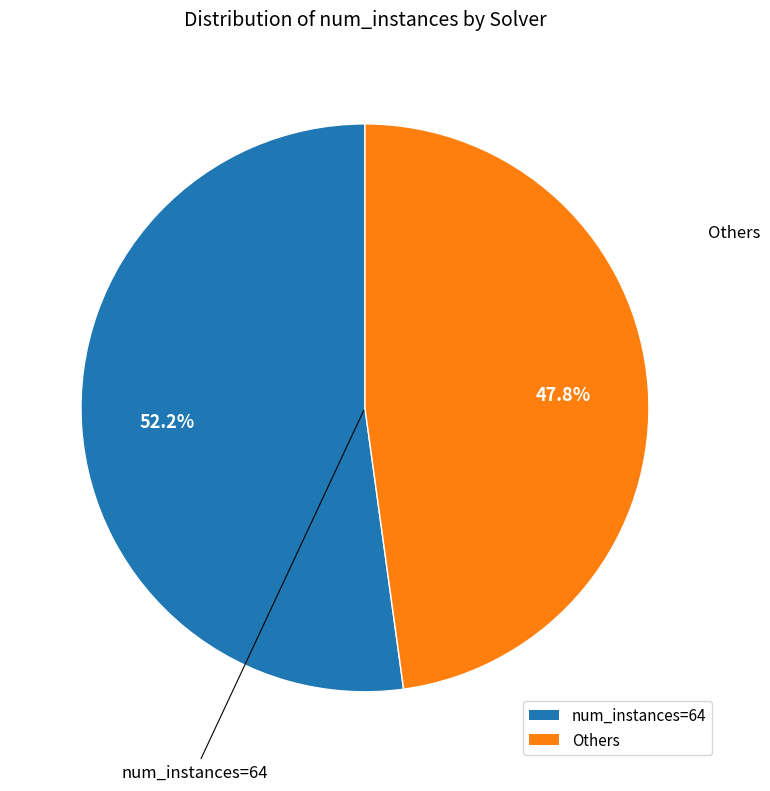

Is there any slice that represents more than half of the pie?

Yes